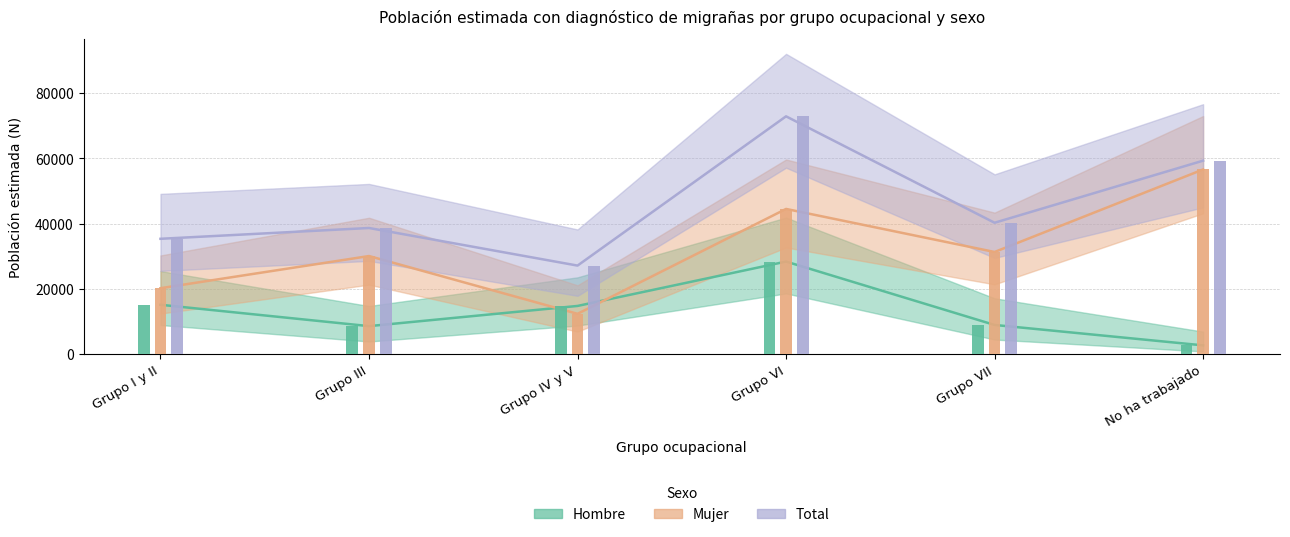

Which series has the largest total across all categories?

Total (N estimada)